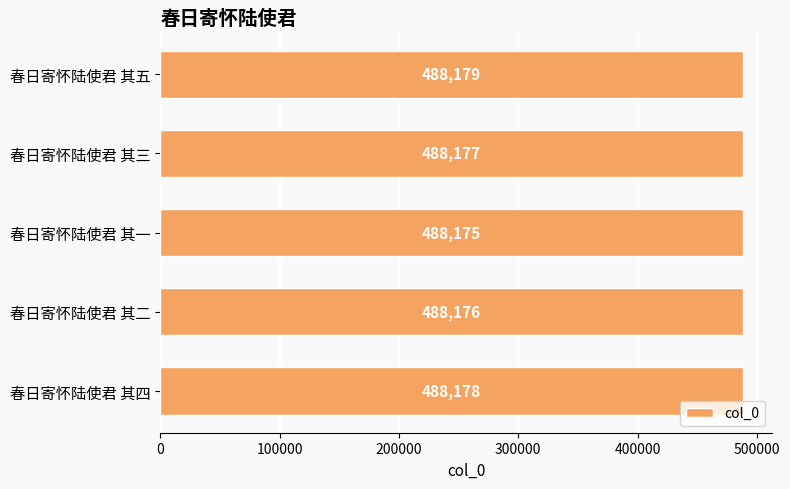

List the labels in order of value, largest first.

春日寄怀陆使君 其五, 春日寄怀陆使君 其四, 春日寄怀陆使君 其三, 春日寄怀陆使君 其二, 春日寄怀陆使君 其一